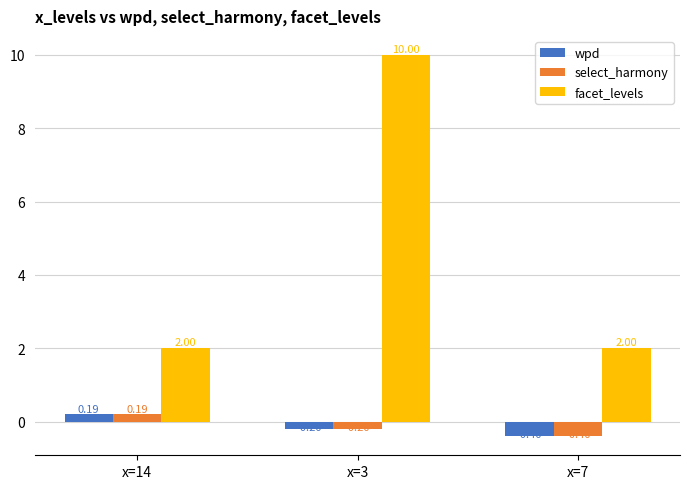

At which category does the chart reach its peak across all series?

x=3